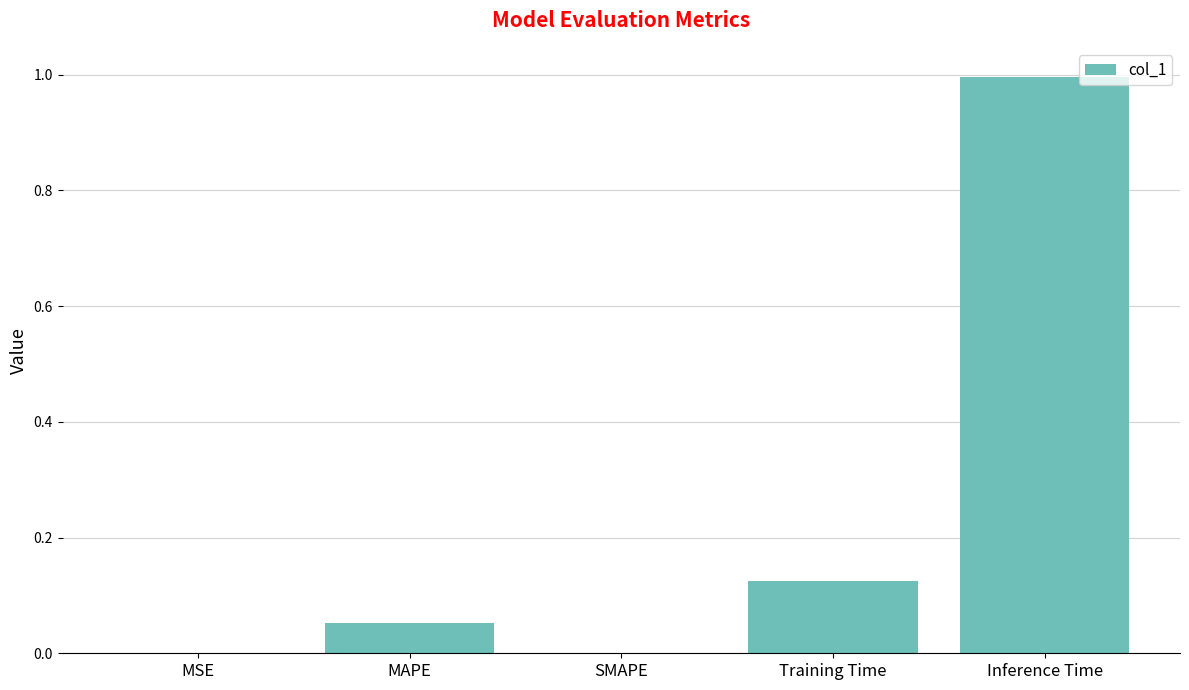

True or false: the data shows -0.4 at SMAPE.

False